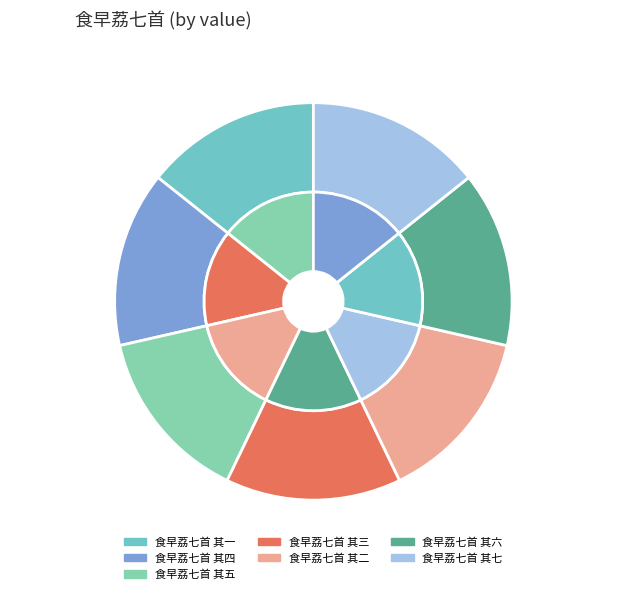

Which has a higher value, 食早荔七首 其七 or 食早荔七首 其一?

食早荔七首 其一